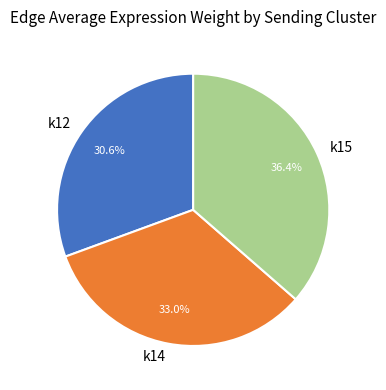

Rank the categories by value from highest to lowest.

k15, k14, k12